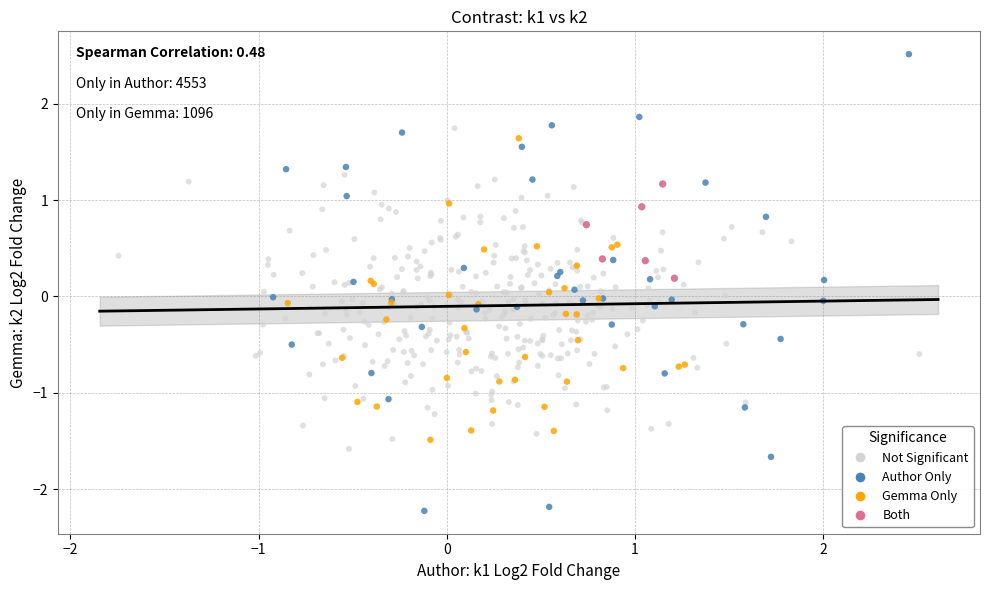

What are all the series names shown in the legend?

Not Significant, Author Only, Gemma Only, Both